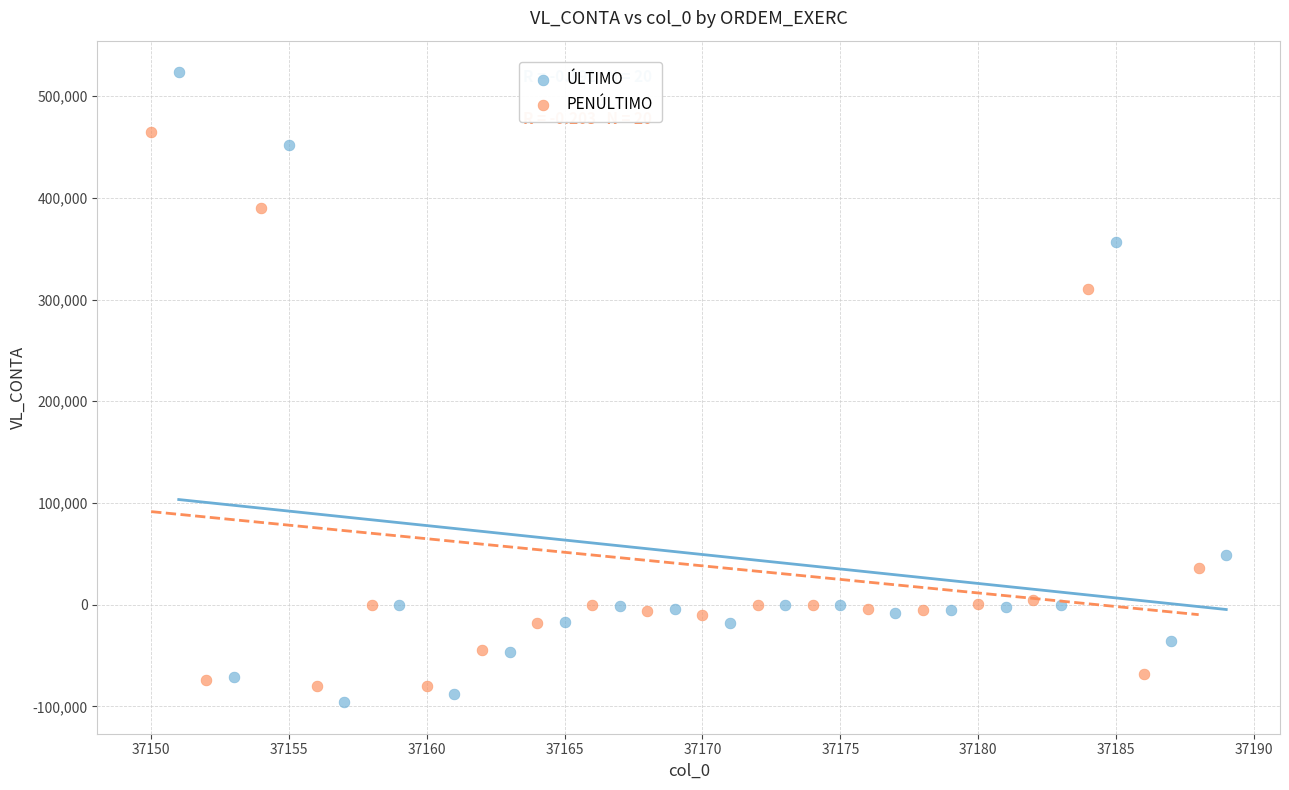

Which series has the widest spread of Y values?

ÚLTIMO